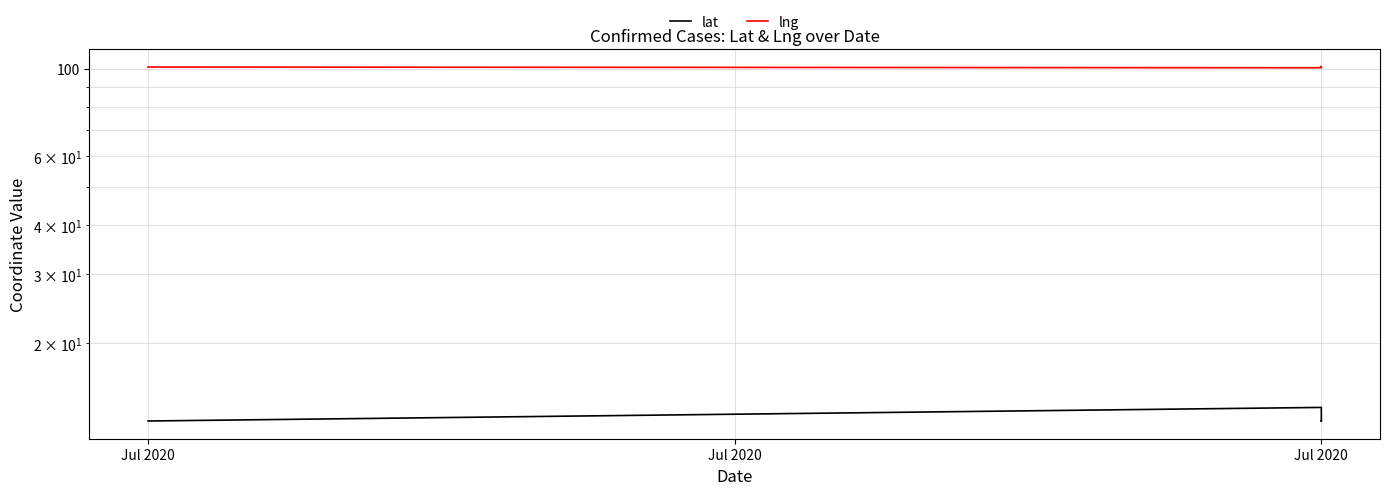

The value of lat at Jul 2020 is 12.7. True or false?

True